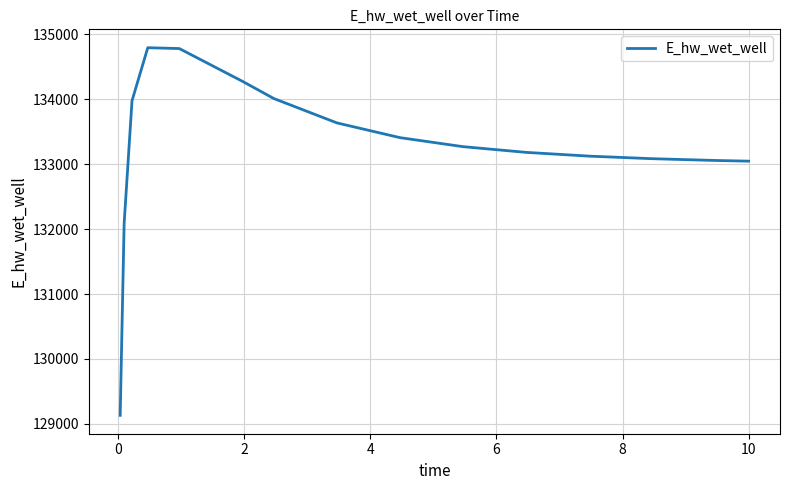

True or false: there are more than 2 points higher than both neighbors.

False